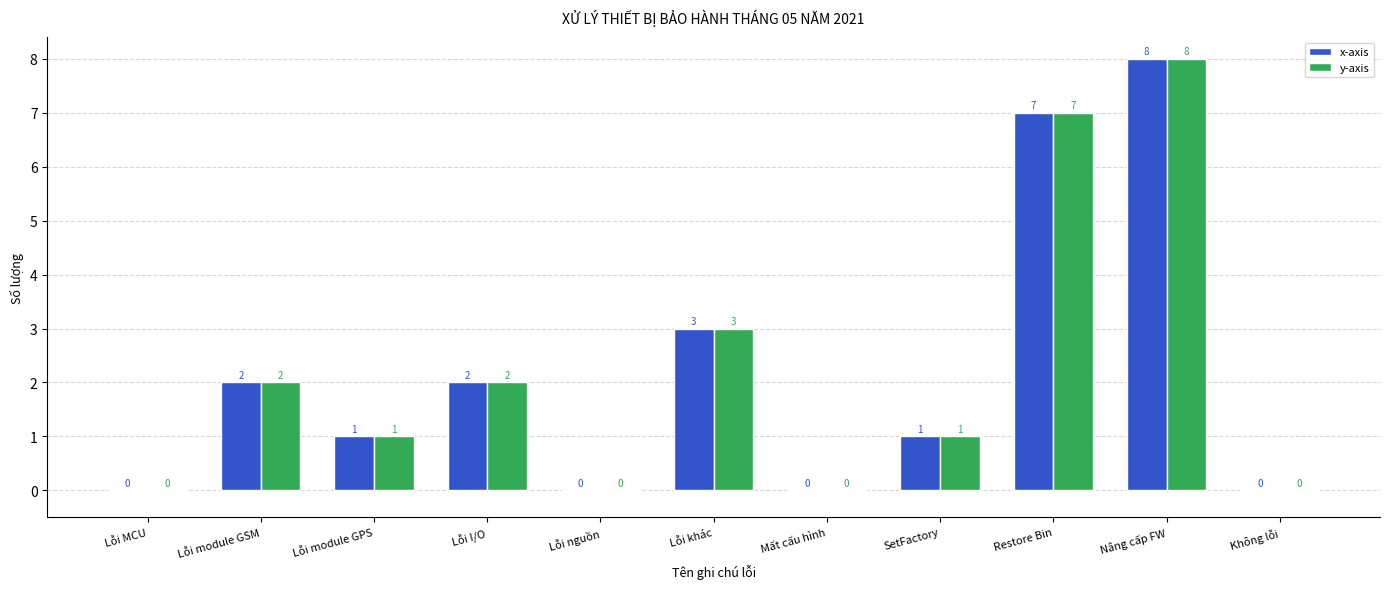

What is the maximum value shown in the chart?

8